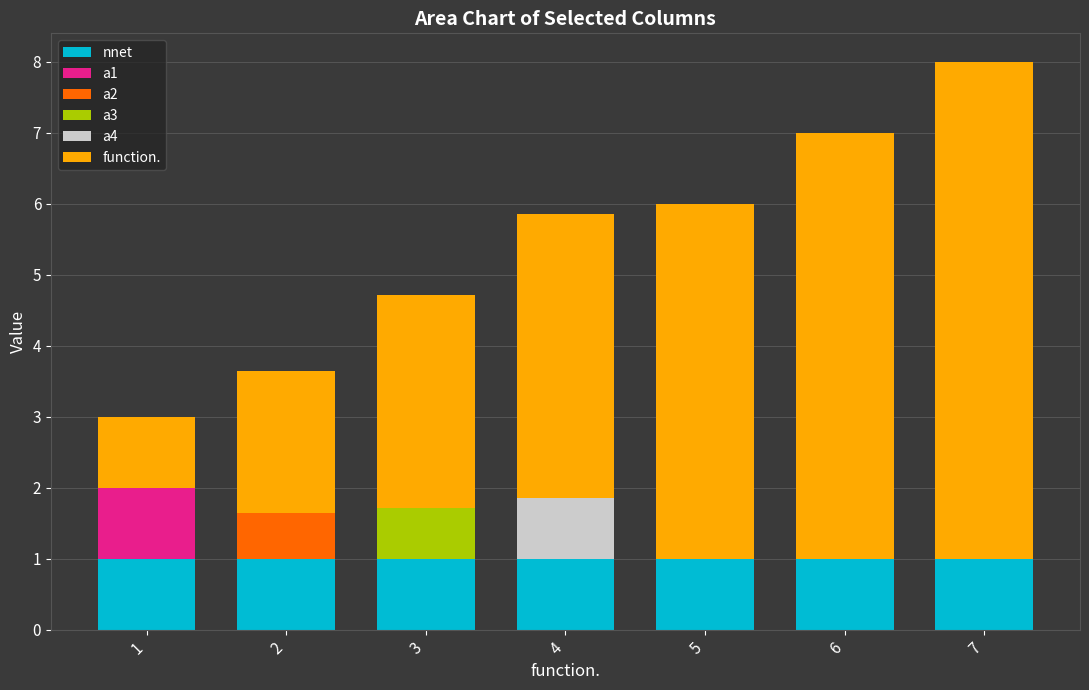

How many data points does each series have?

7